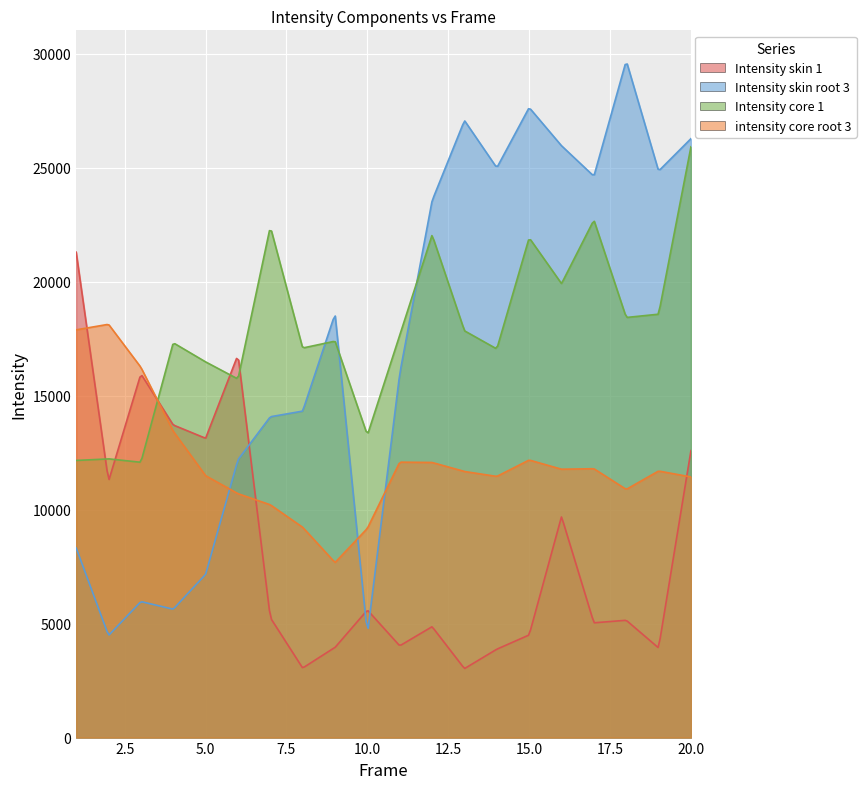

What value does the Intensity skin root 3 series have at 15?

27643.3